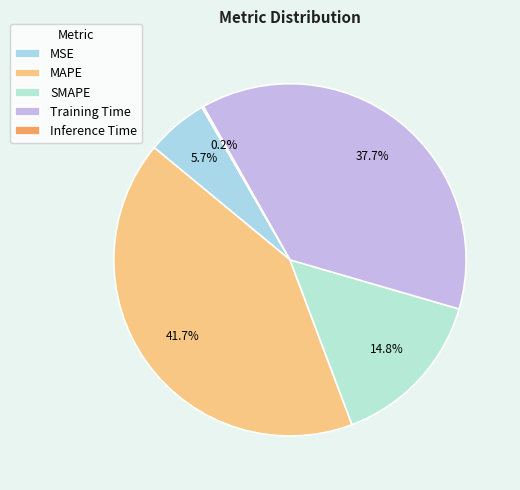

Does SMAPE represent more than half of the total?

No